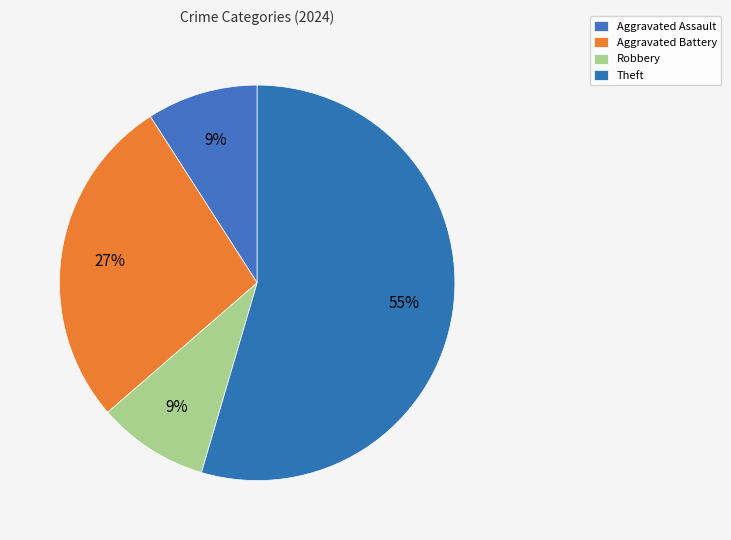

Count the number of slices in the pie.

4